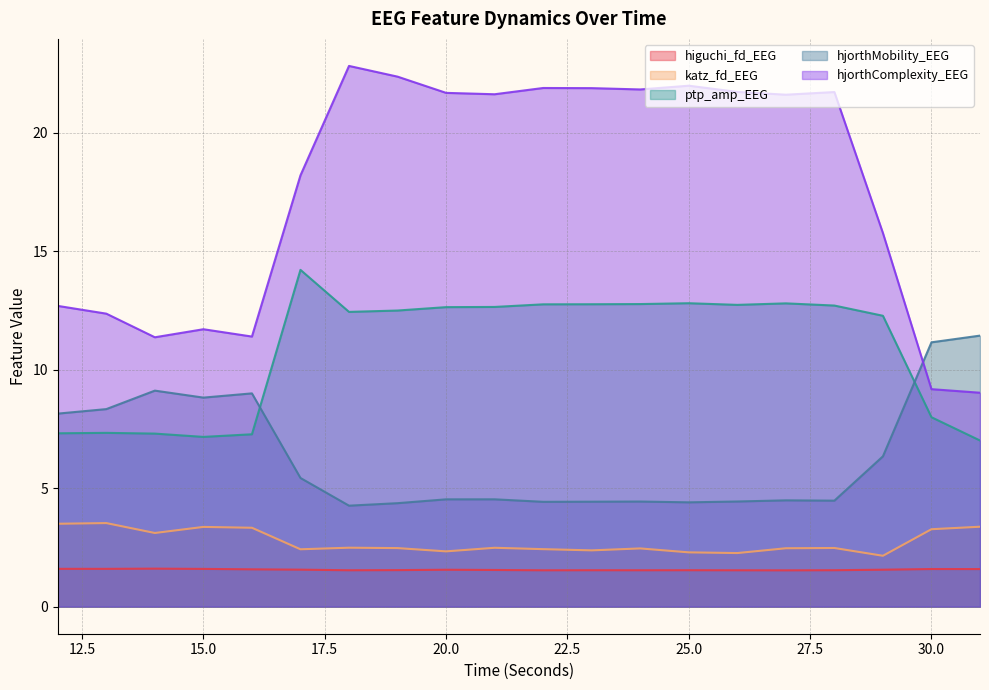

Where is katz_fd_EEG nearest to the value 2?

29